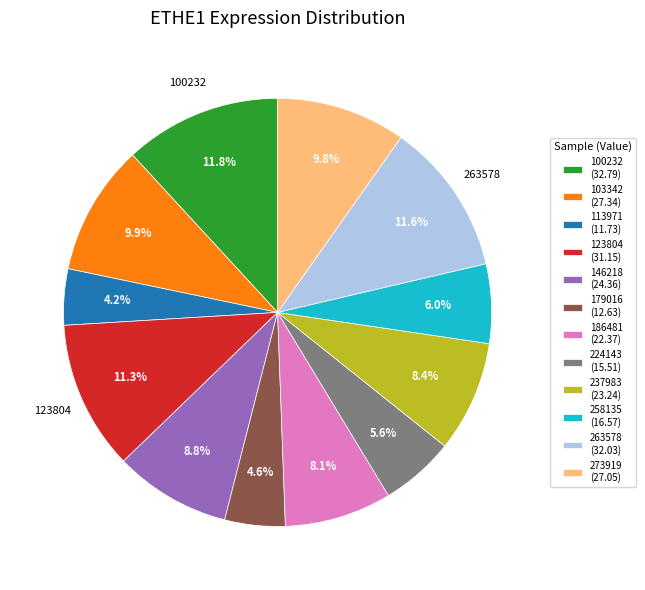

How many slices are in this pie chart?

12